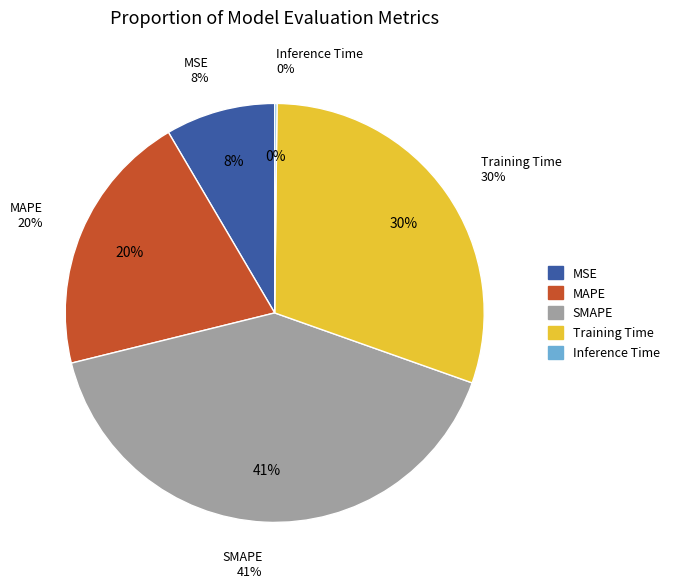

How much of the chart is everything except SMAPE?

59.3%